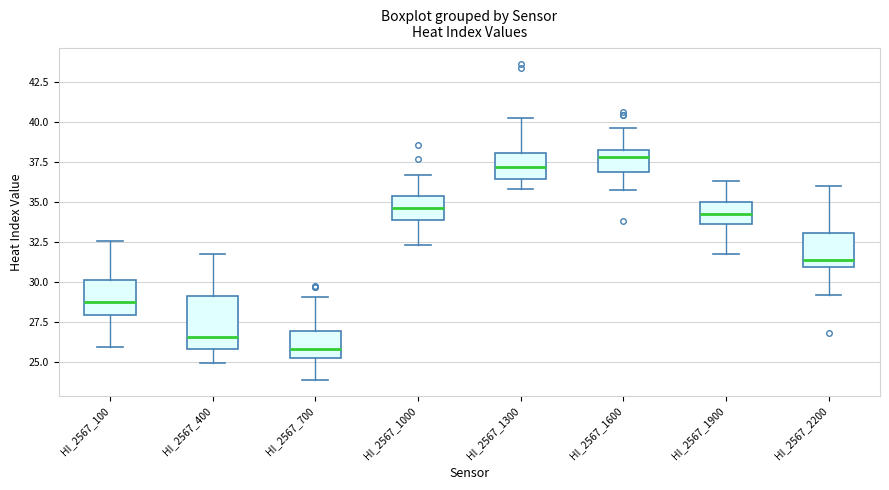

Comparing the boxes themselves (not the whiskers), which one is the tallest?

HI_2567_400